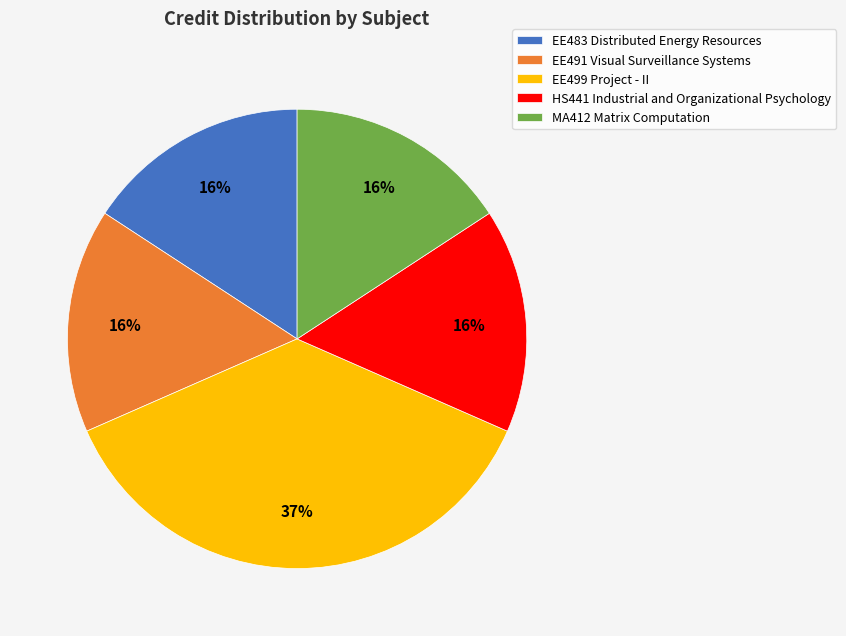

Count the number of slices in the pie.

5